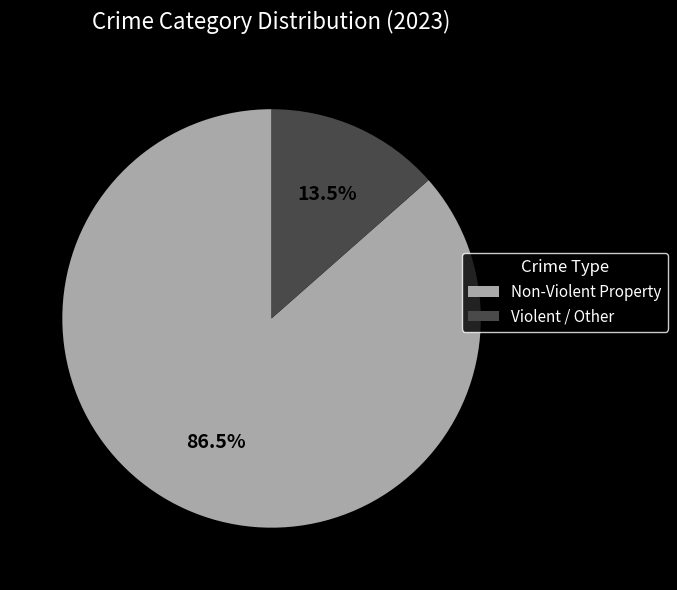

Which category has the biggest portion of the pie?

Non-Violent Property